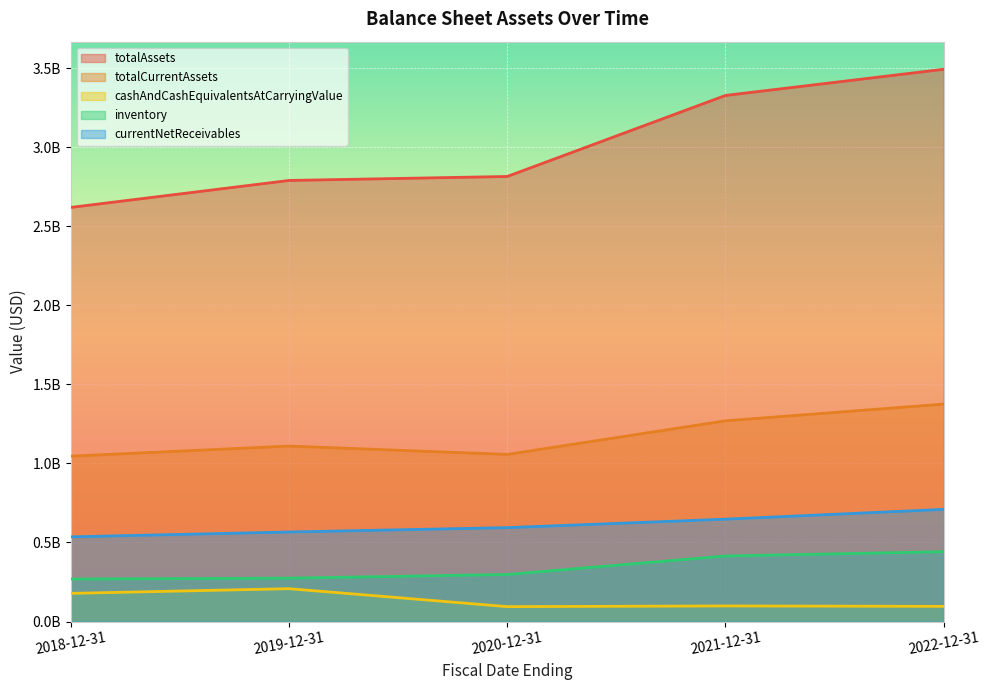

What is the smallest value displayed?

94254000